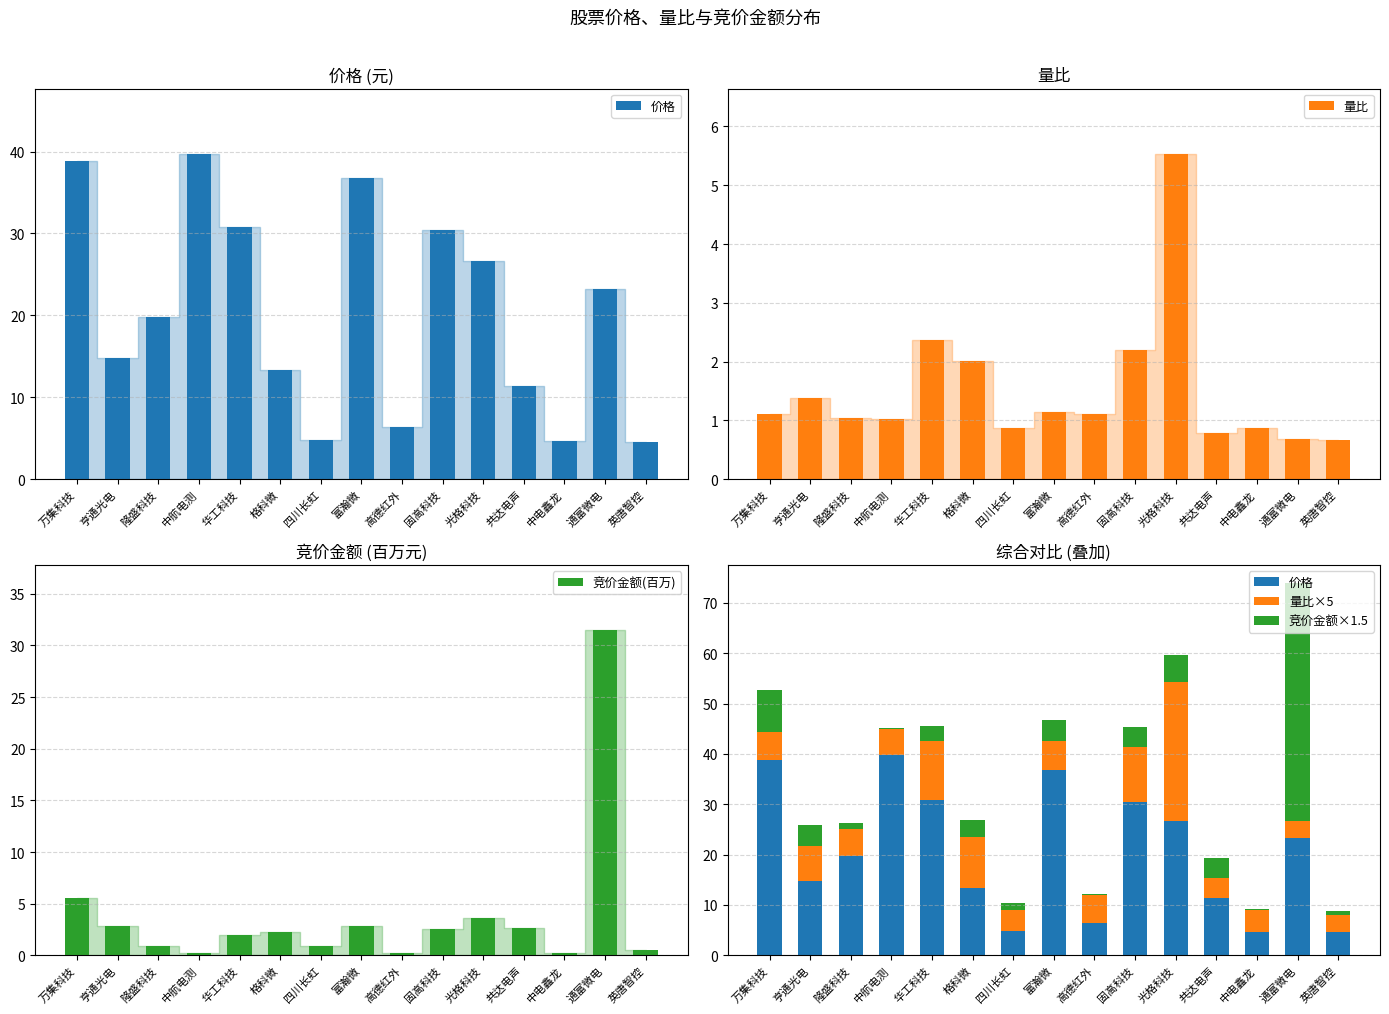

How many data points in 量比 are above 1?

10